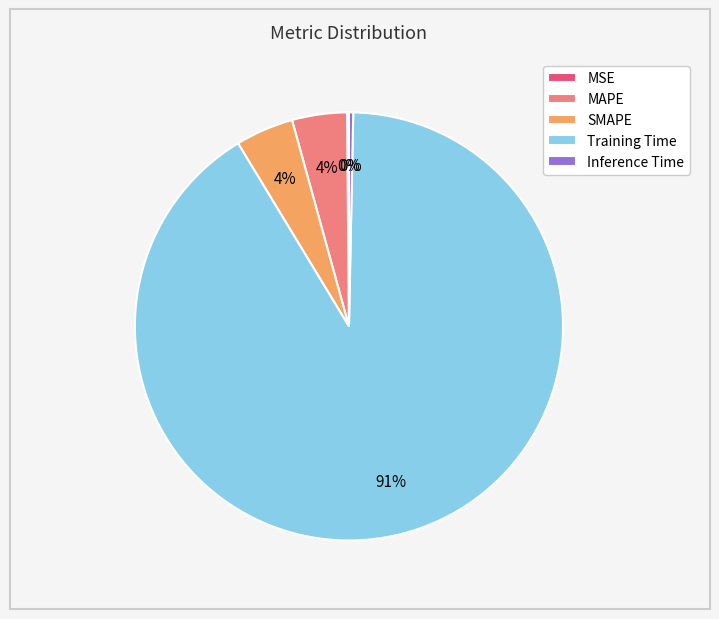

To the nearest percent, what is the difference between the Inference Time and SMAPE slice percentages?

4%